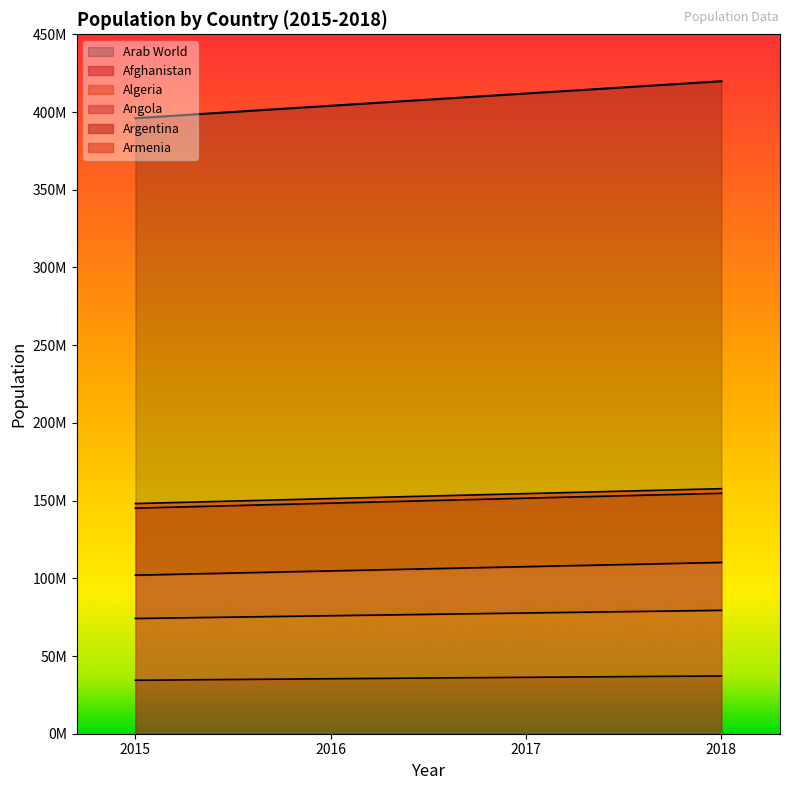

What are all the series names shown in the legend?

Afghanistan, Algeria, Angola, Argentina, Arab World, Armenia